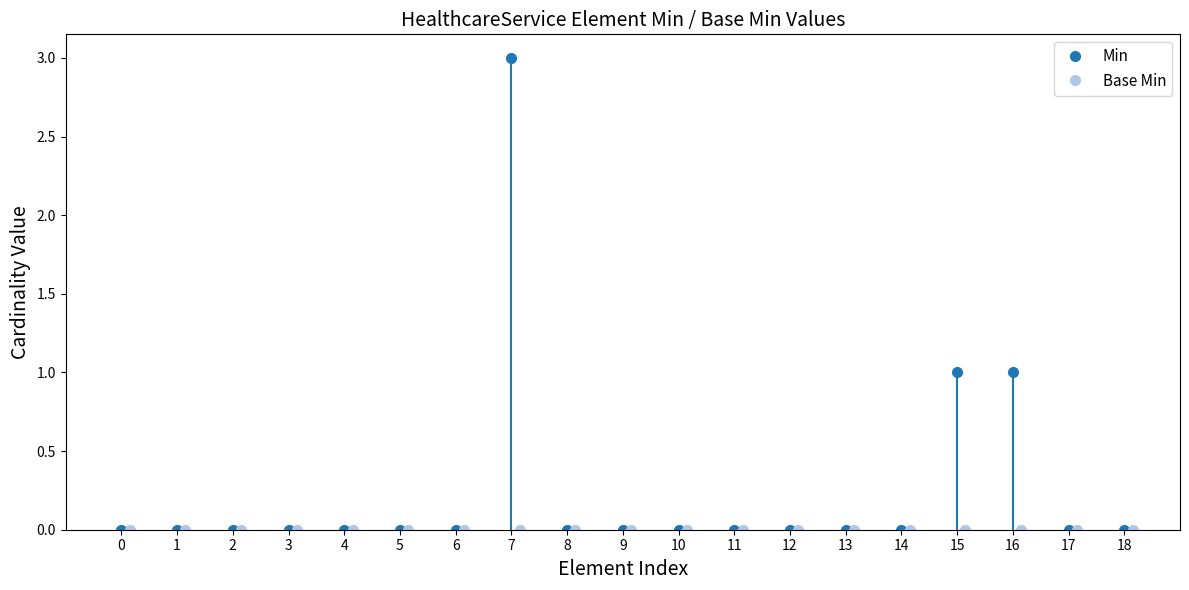

At HealthcareService.specialty, list the series in order from largest to smallest.

Min, Base Min